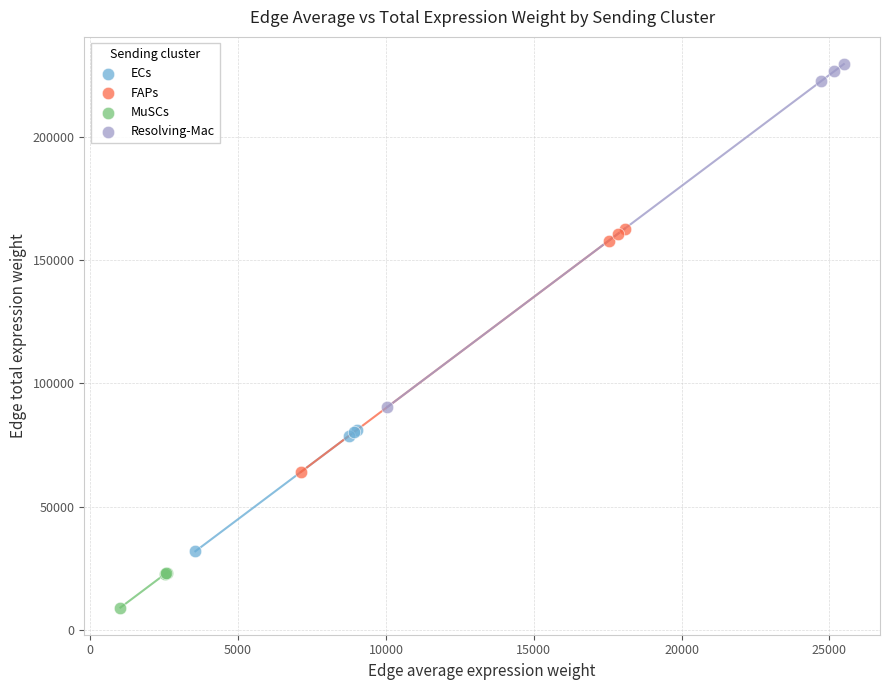

Which series reaches the maximum Y coordinate?

Resolving-Mac